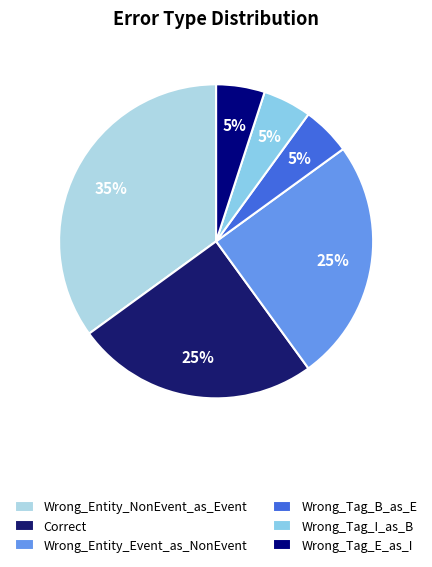

Is there a majority slice in this chart?

No